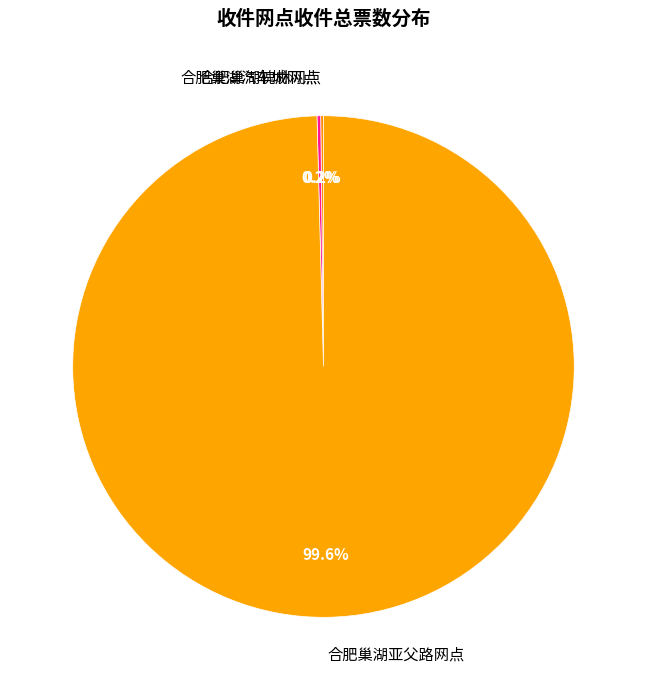

Which slice represents more than half of the pie?

合肥巢湖亚父路网点